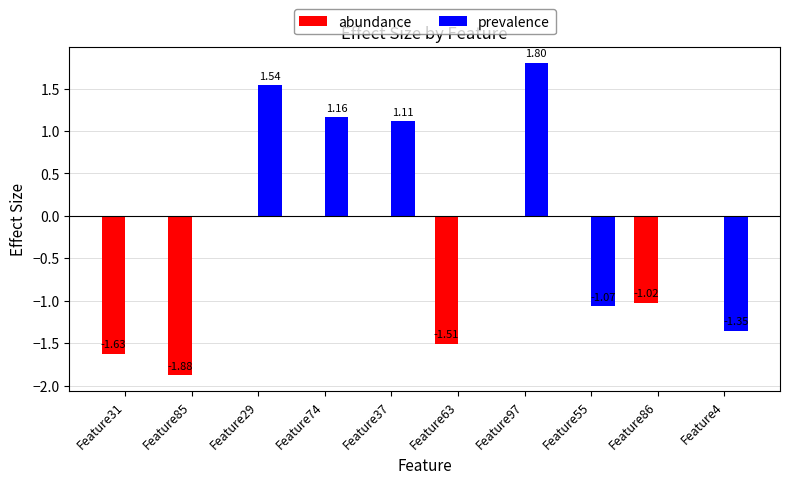

Which series has the largest total across all categories?

prevalence